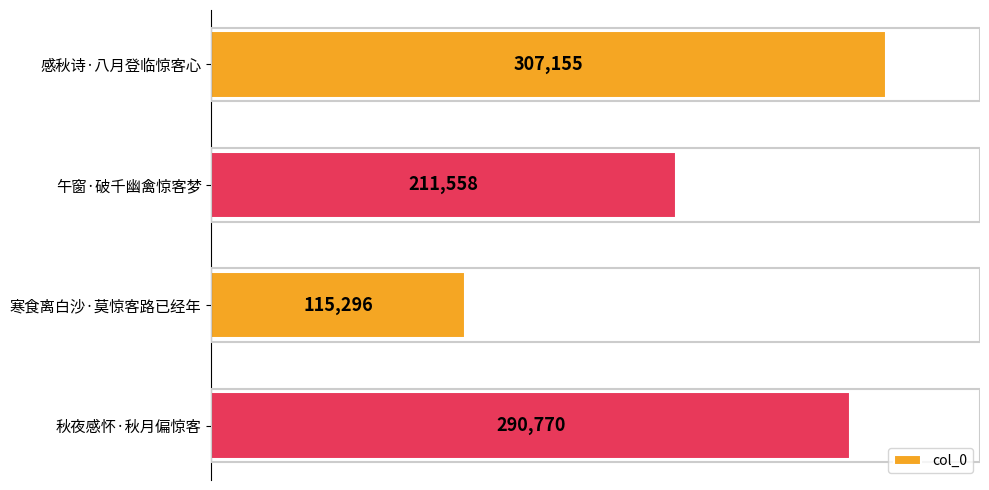

The chart shows a value of 58677 at 寒食离白沙·莫惊客路已经年. True or false?

False